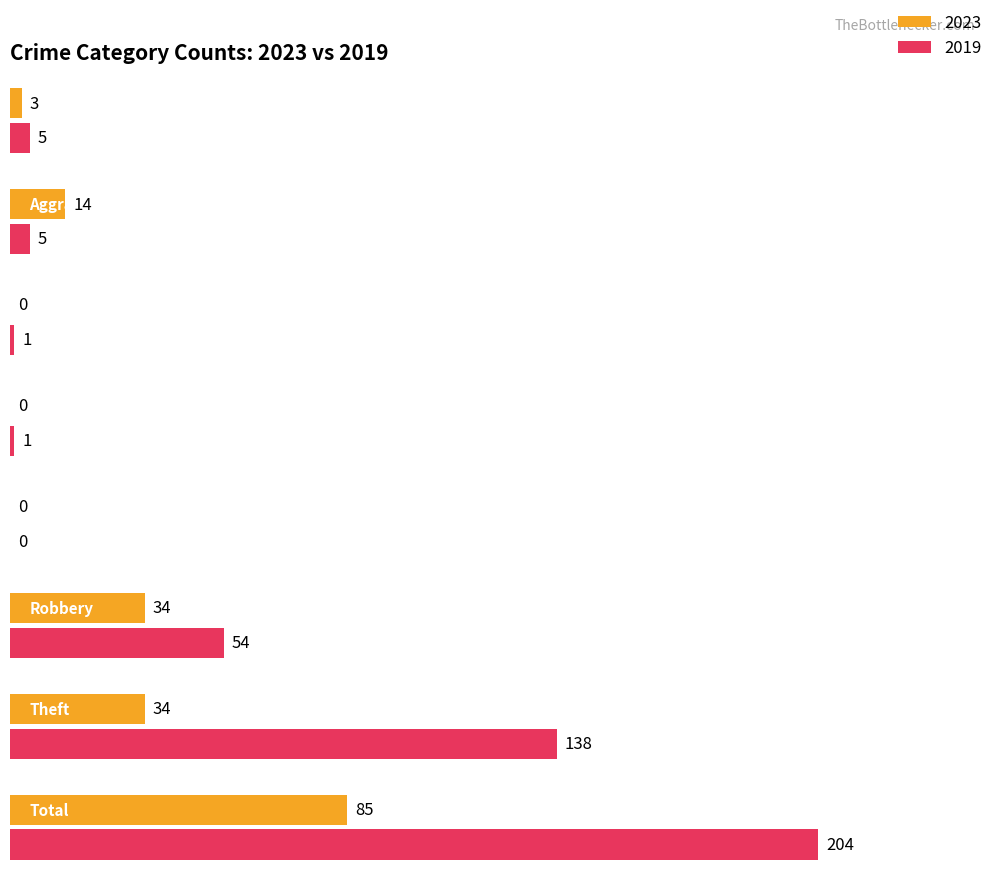

What is the sum of all 2023 values?

170